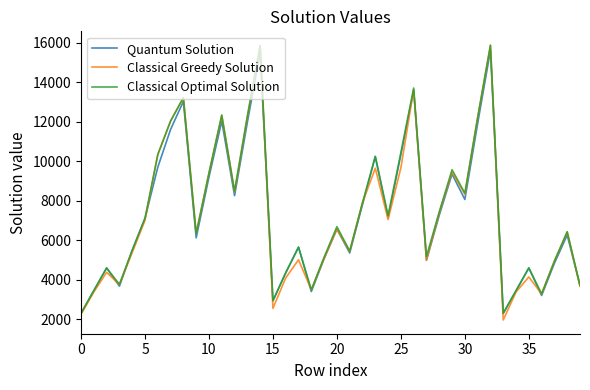

What is the minimum value shown in the chart?

1967